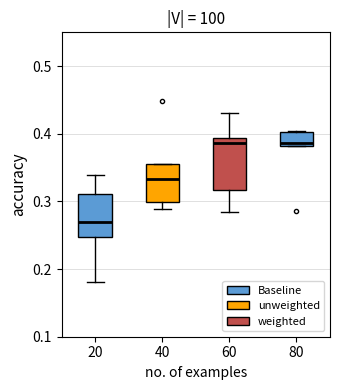

Where does the median line of the box at x = 20 sit on the y-axis? The values are not printed on the chart, so give them approximately, as read against the axis.

0.27